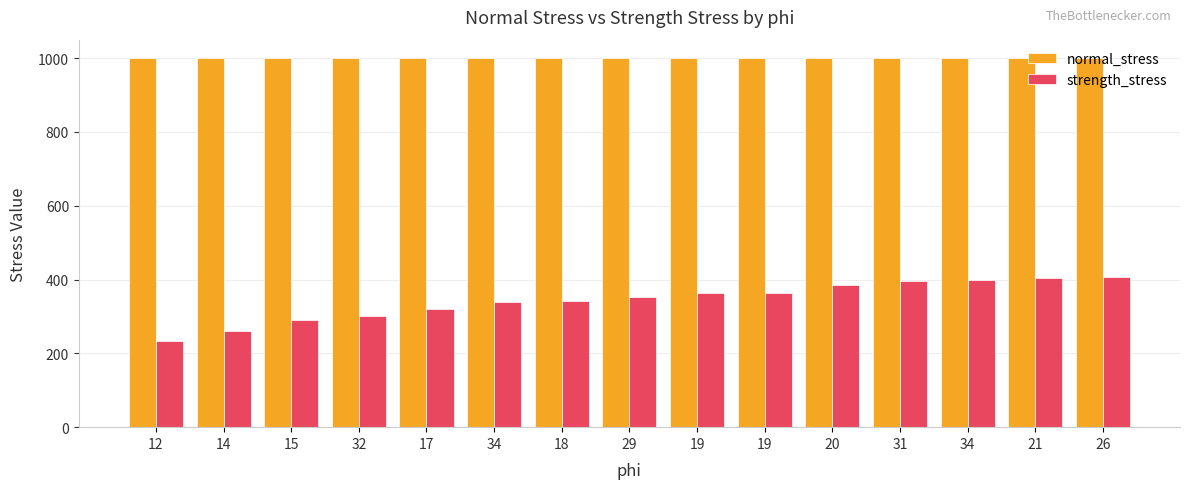

What are all the series names shown in the legend?

normal_stress, strength_stress